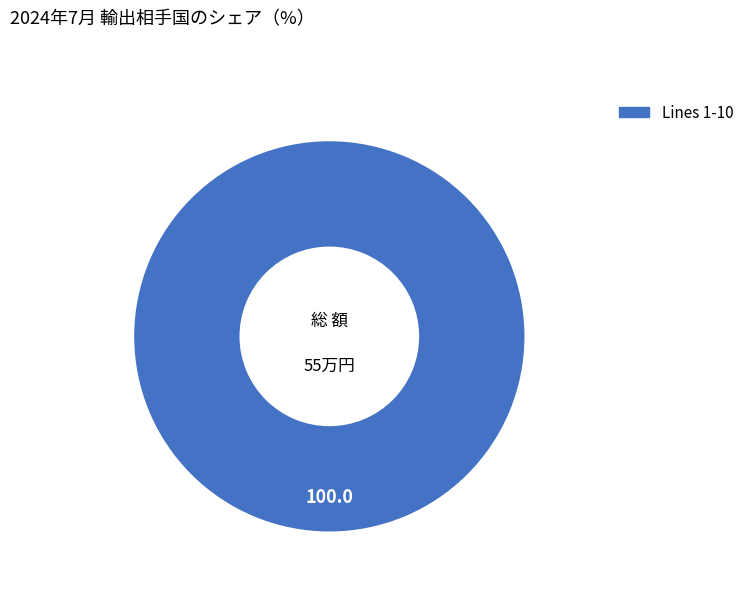

How many slices are in this pie chart?

1